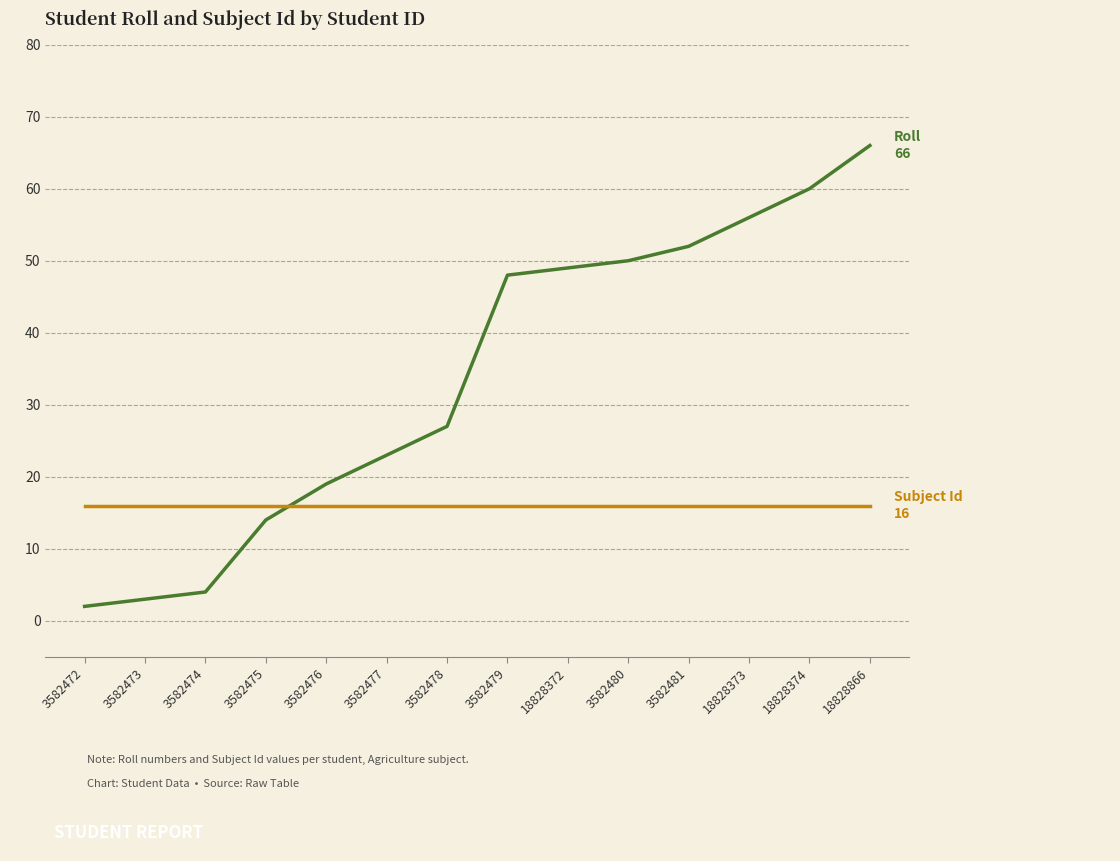

What position from the right is 3582480?

5